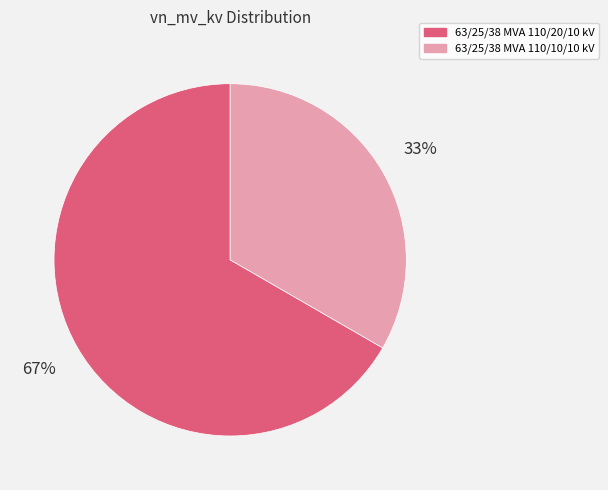

To the nearest percent, what portion does 63/25/38 MVA 110/10/10 kV represent?

33%